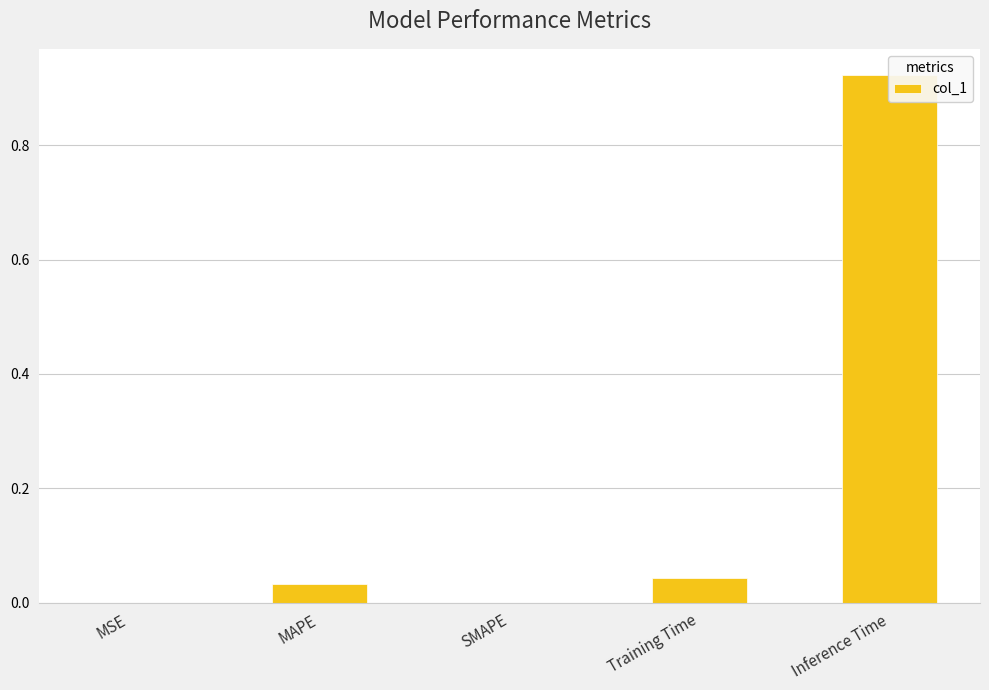

Rank the categories by value from highest to lowest.

Inference Time, Training Time, MAPE, MSE, SMAPE